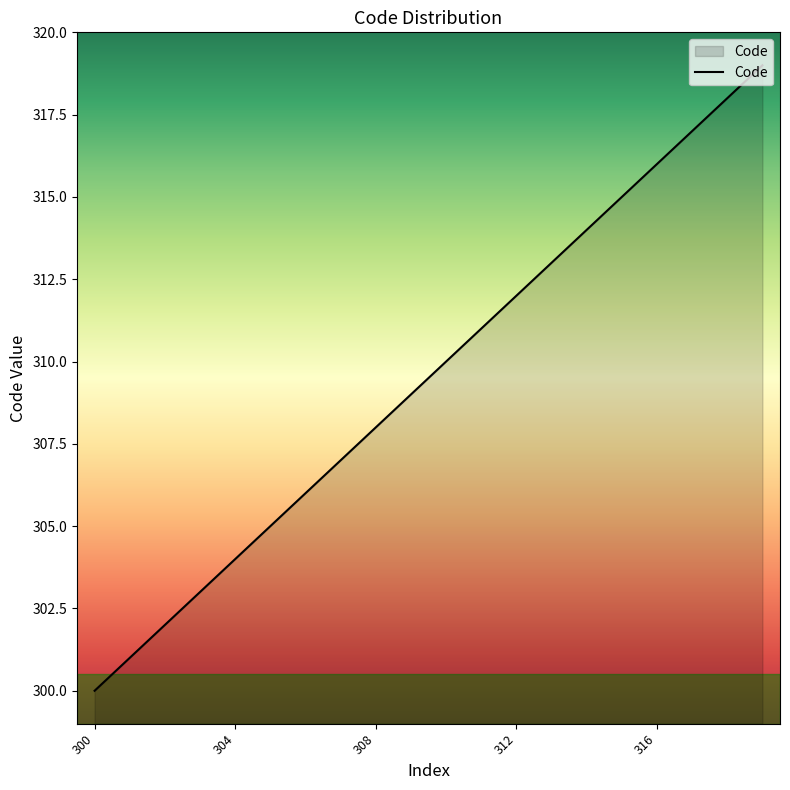

What is the smallest value displayed?

300